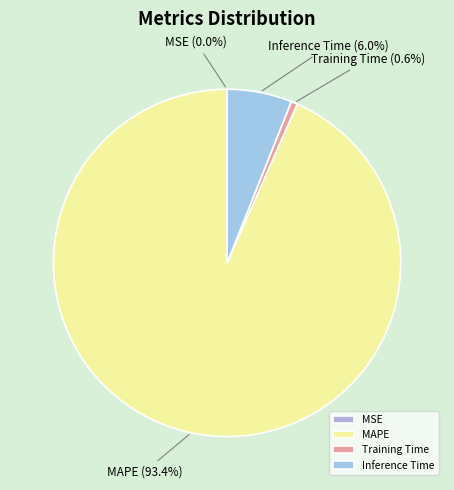

Is it true that Inference Time is 6% of the pie?

True